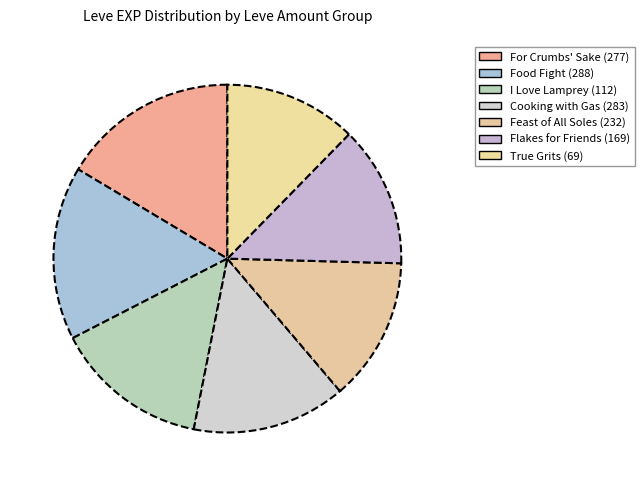

To the nearest percent, what portion does True Grits (69) represent?

12%